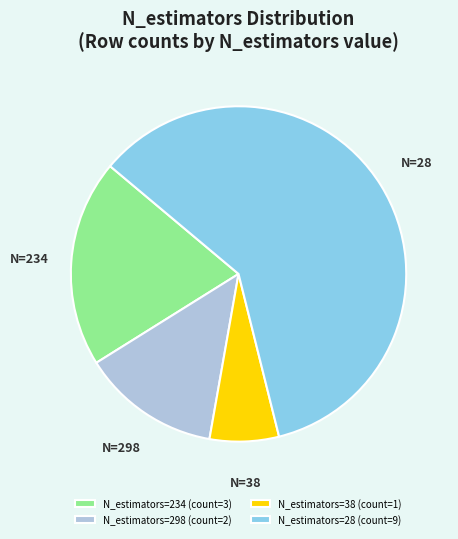

What is the smallest slice in the pie chart?

N_estimators=38 (count=1)